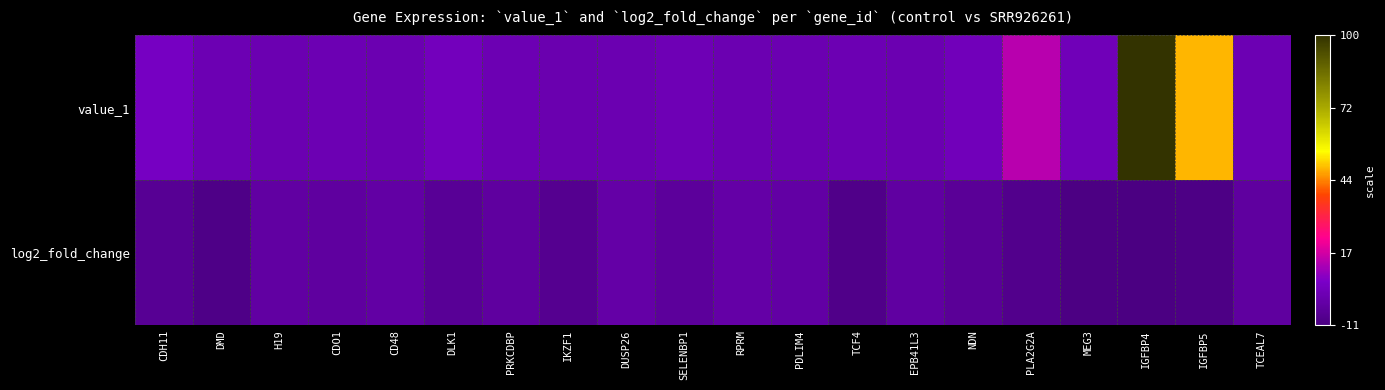

Count the number of categories in the chart.

20